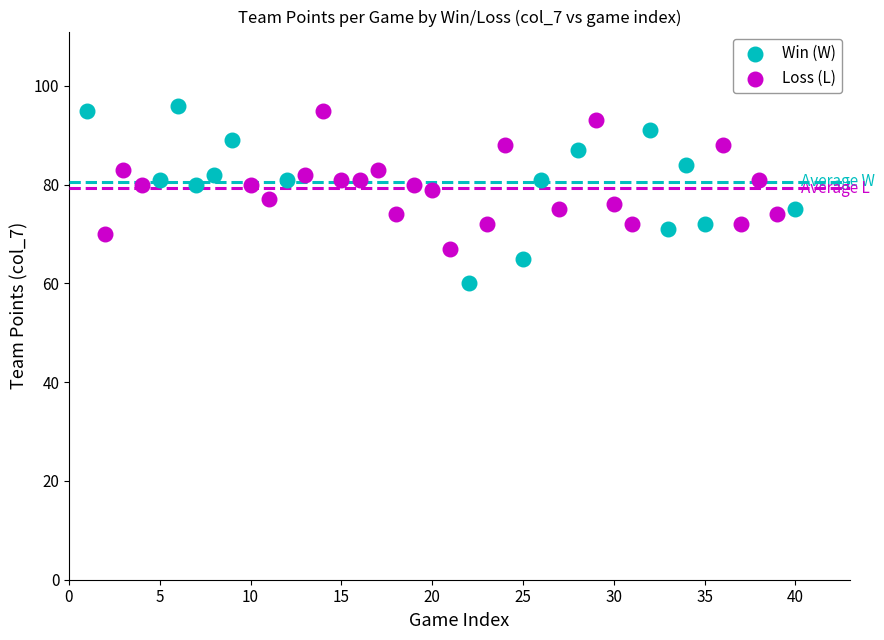

Which series has the widest spread of Y values?

Win (W)